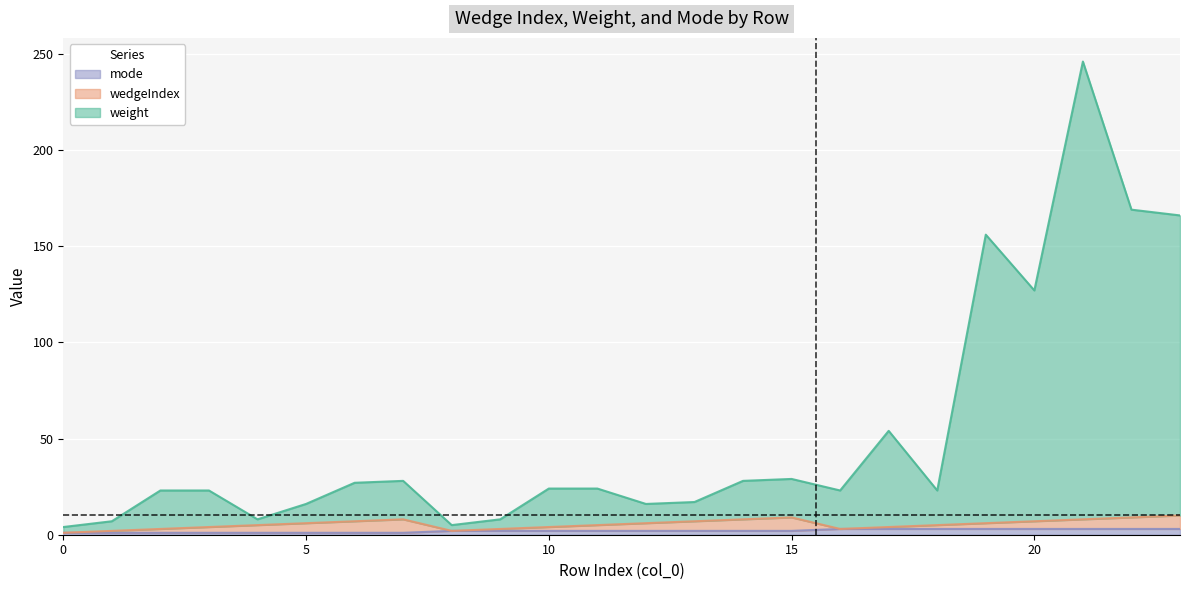

True or false: weight has more than 1 points higher than both neighbors.

True